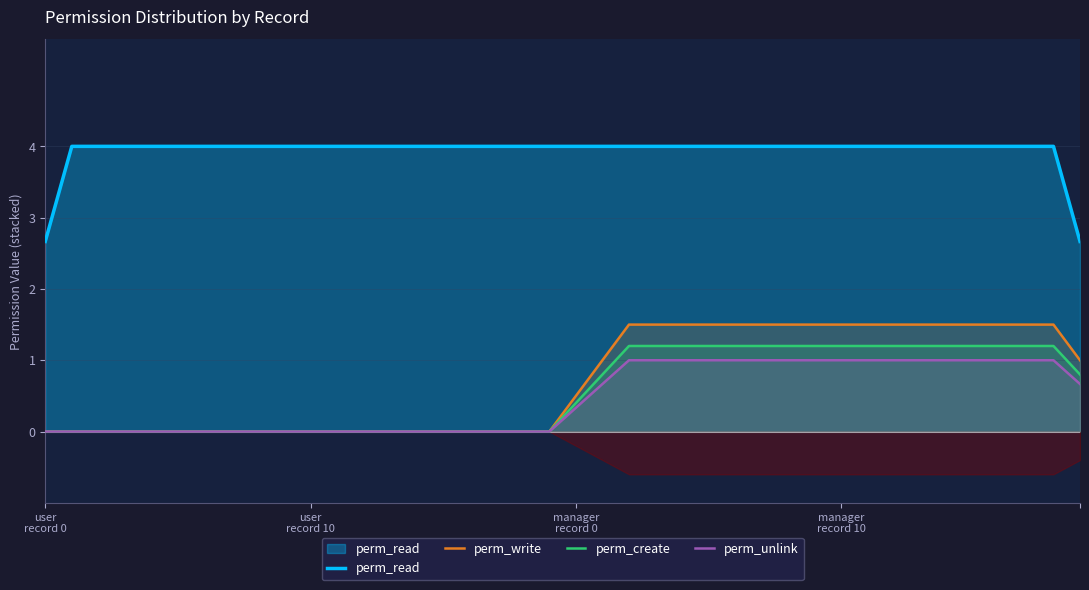

What is the maximum value for perm_write?

1.5